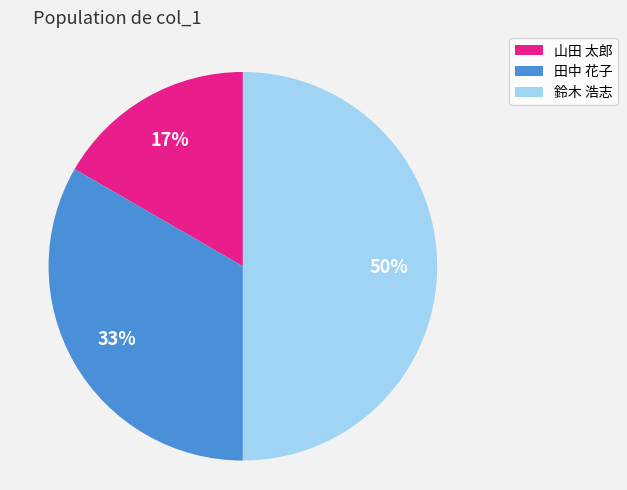

Is 山田 太郎 the majority of the pie?

No